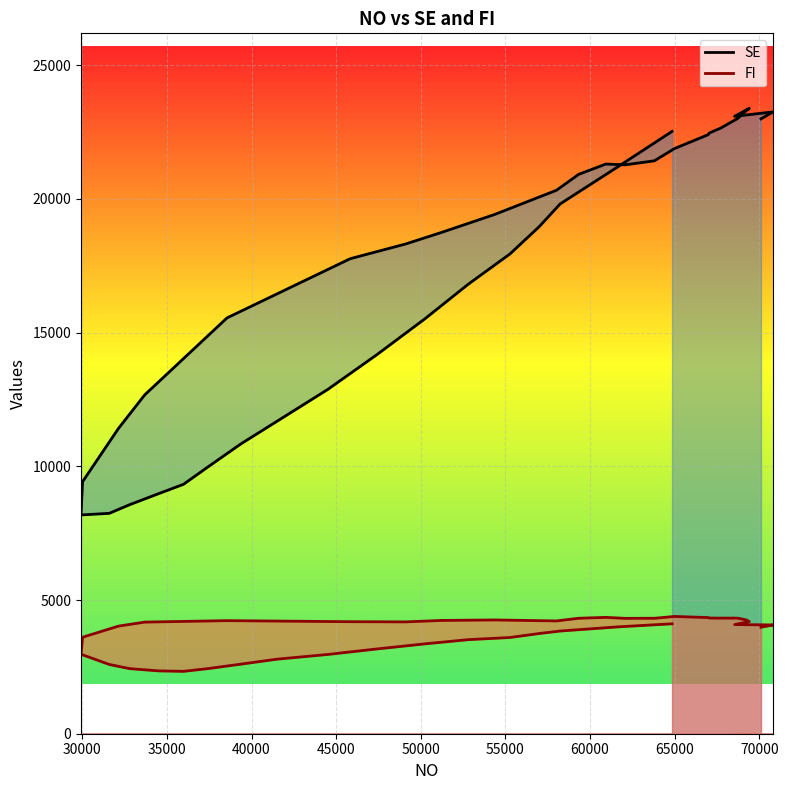

What is the total value across all series at 45000?

21537